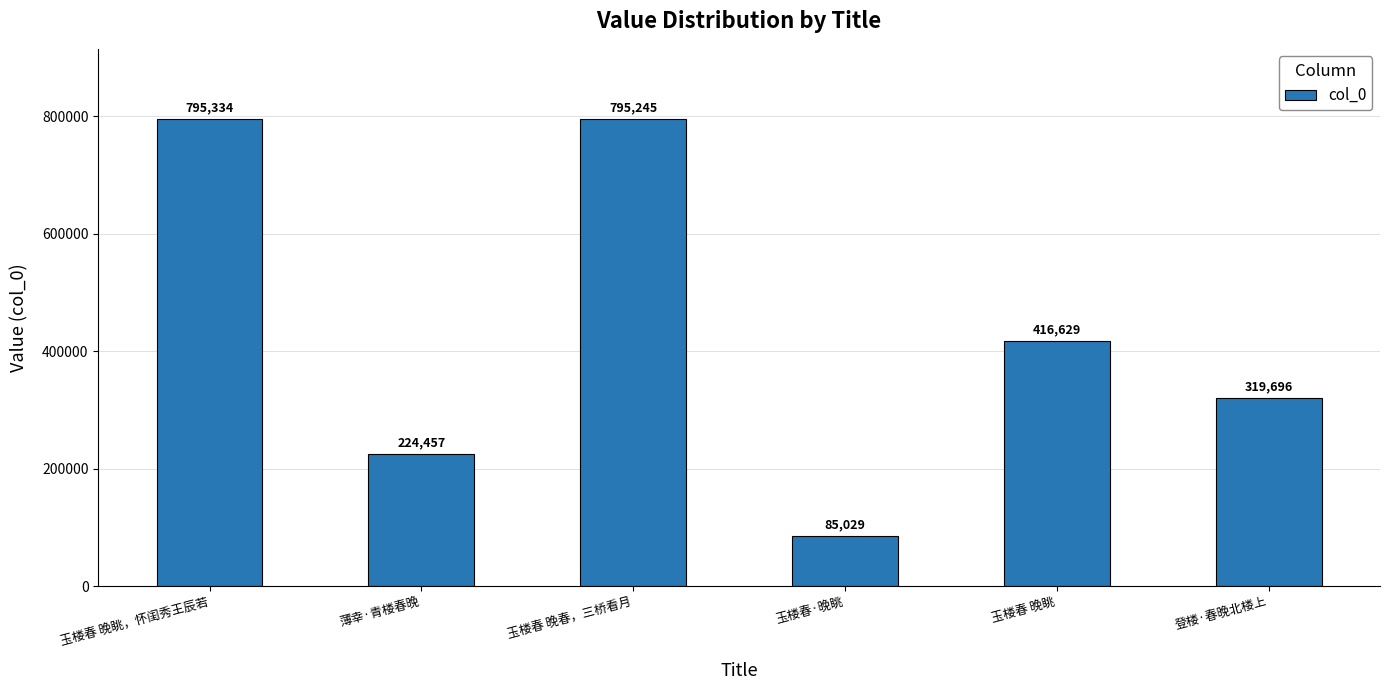

At which category does the chart reach its peak across all series?

玉楼春 晚眺，怀闺秀王辰若